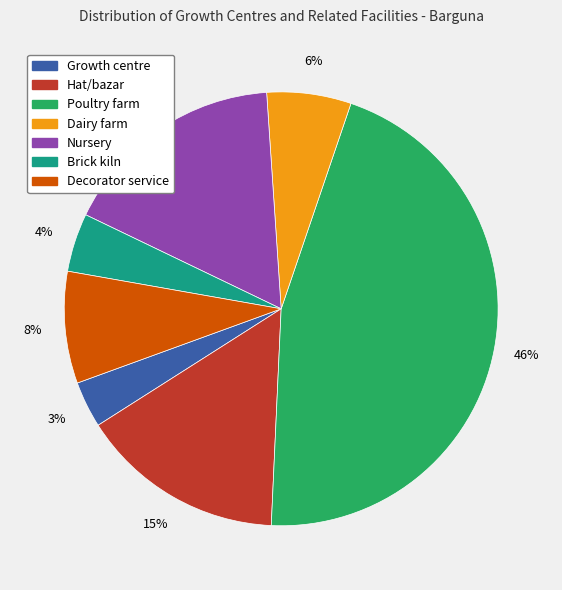

What percentage is the Growth centre slice, to the nearest percent?

3%